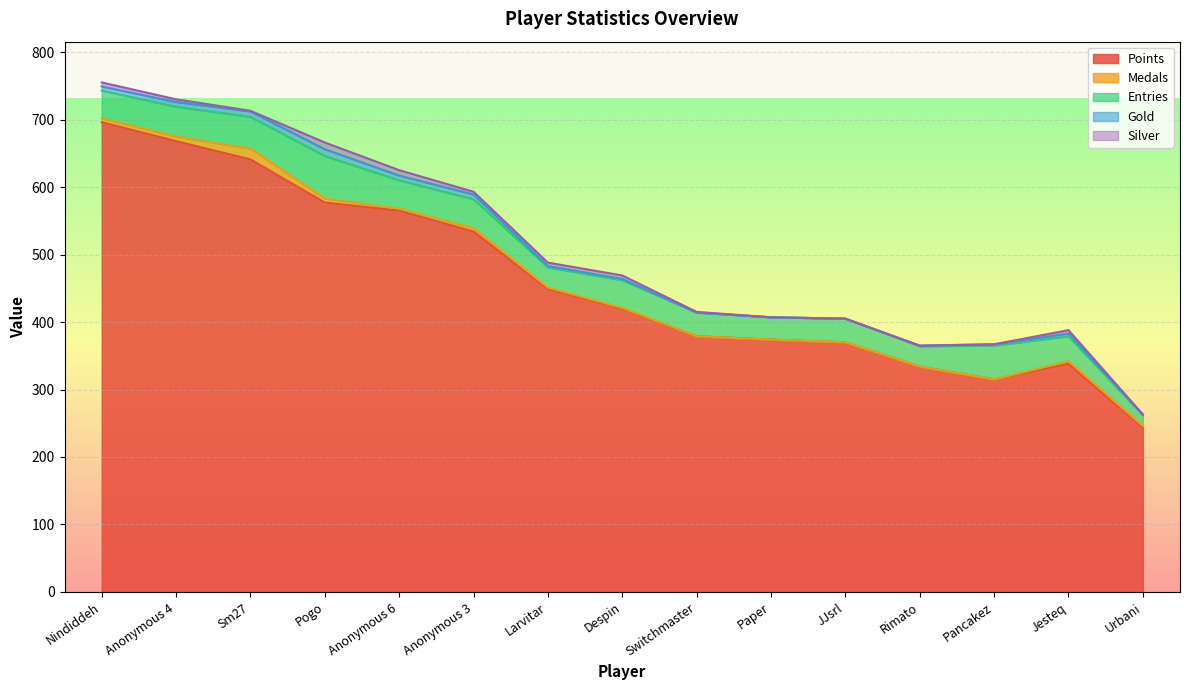

True or false: Points has a value of 564 at JJsrl.

False